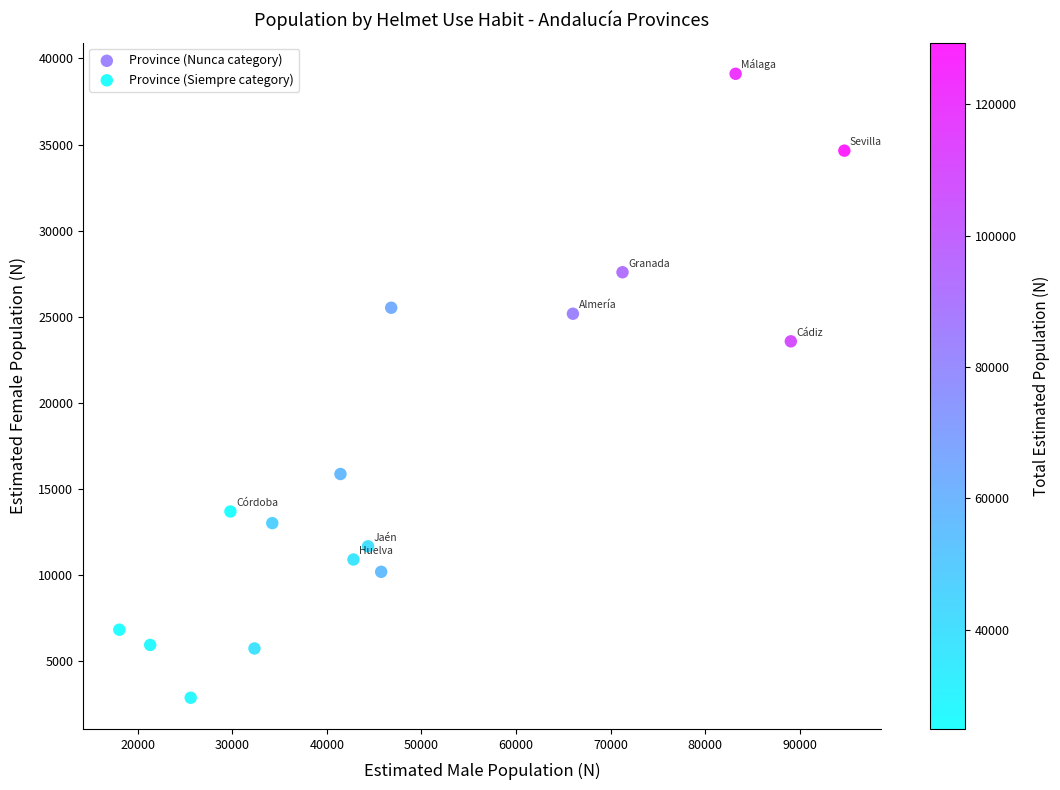

Which series contains the lowest Y value?

Province (Siempre category)